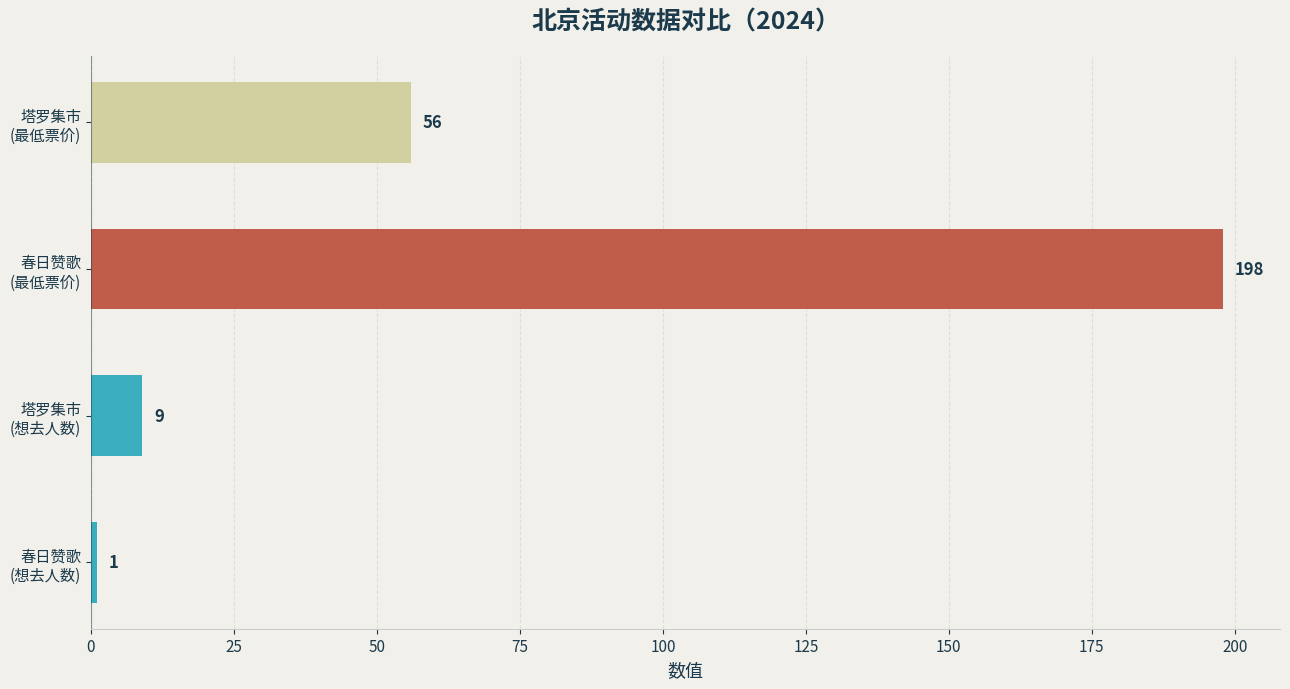

What is the difference between the maximum and minimum values?

197